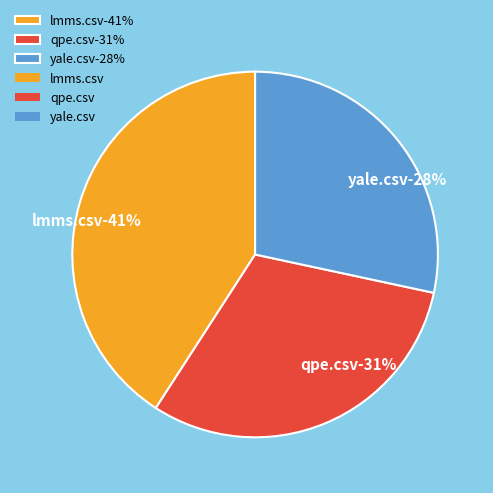

How much of the chart is everything except lmms.csv?

59.1%